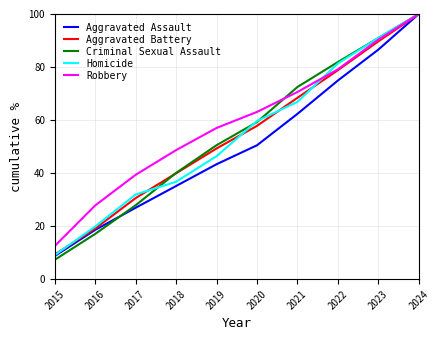

List the labels in order of Criminal Sexual Assault value, largest first.

2024, 2023, 2022, 2021, 2020, 2019, 2018, 2017, 2016, 2015